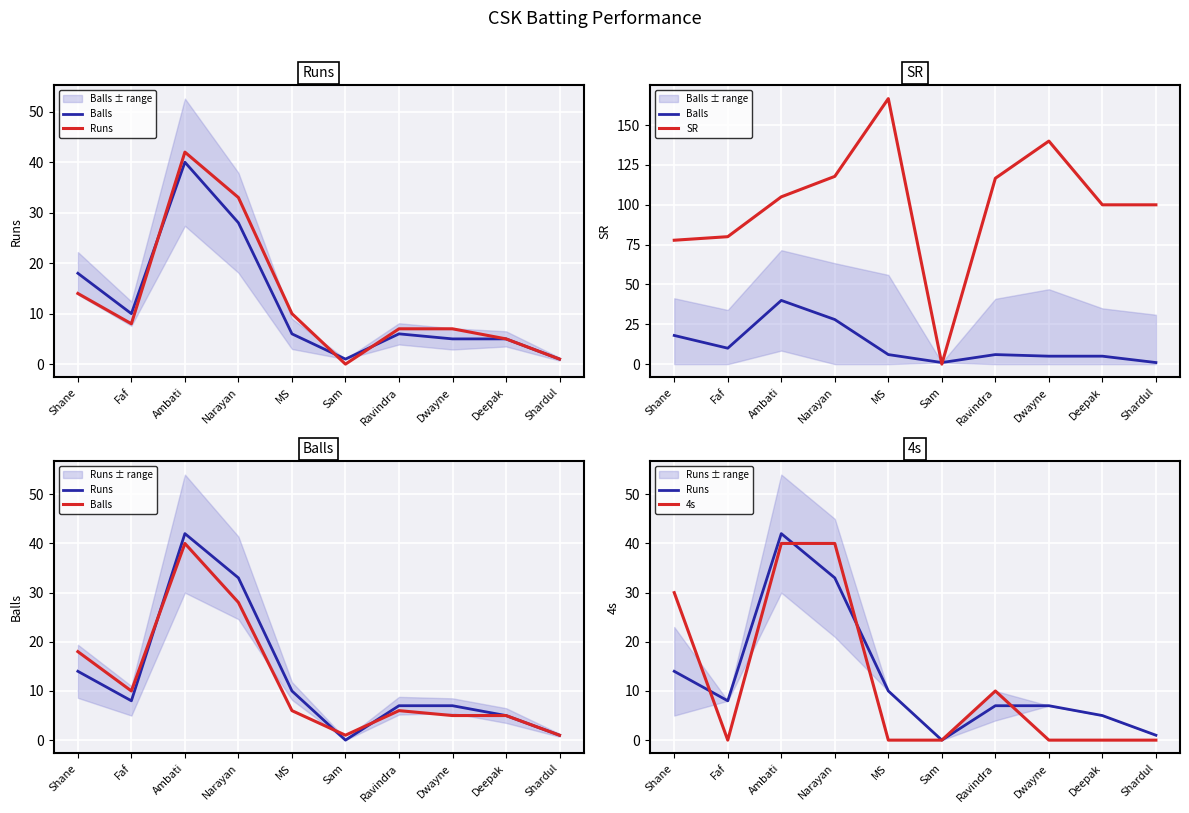

Is it true that 4s equals 66.7 at Ambati?

False